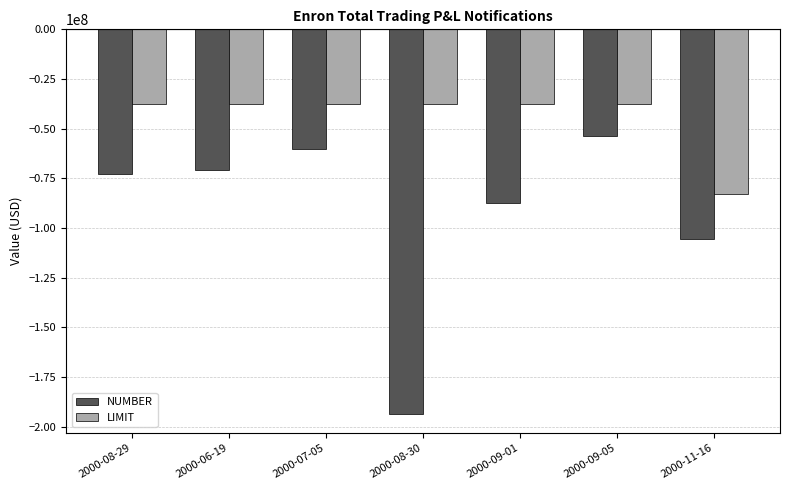

What are all the series names shown in the legend?

NUMBER, LIMIT